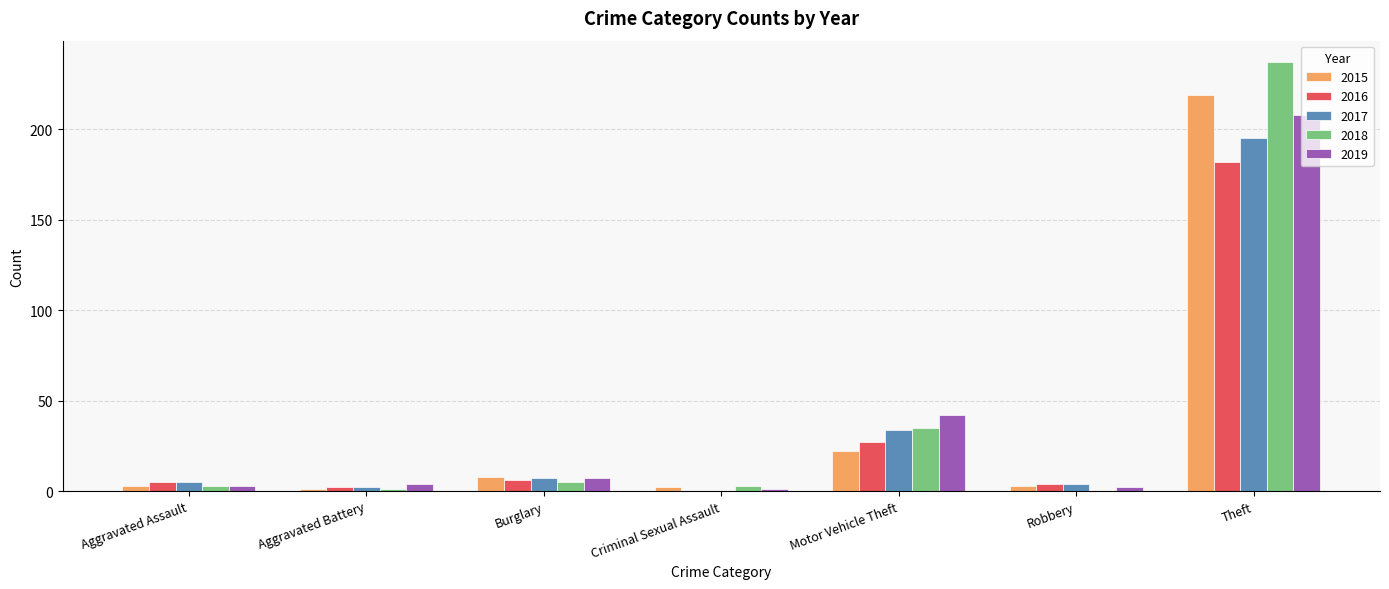

Which category has the highest value across all series?

Theft